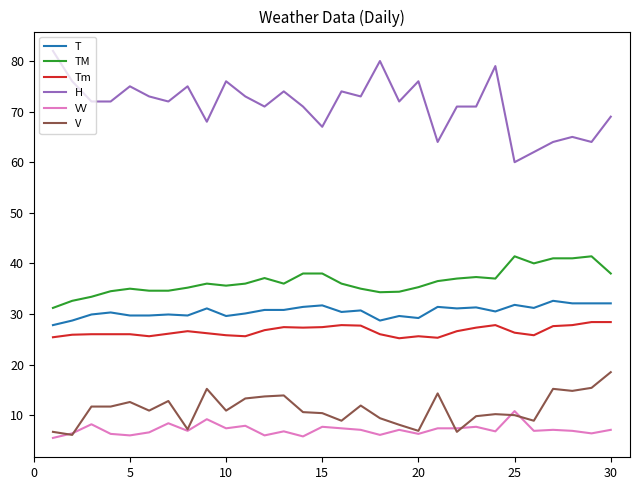

How many lines are shown in the chart?

6